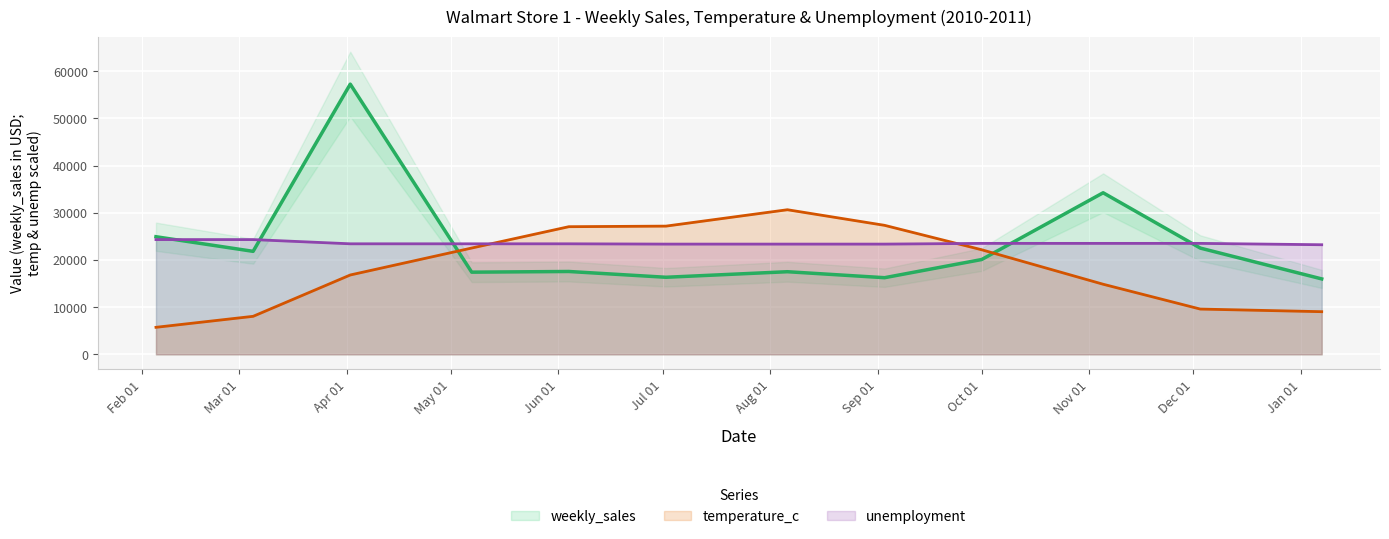

What is the difference between the maximum and second lowest values in the weekly_sales series?

41016.7